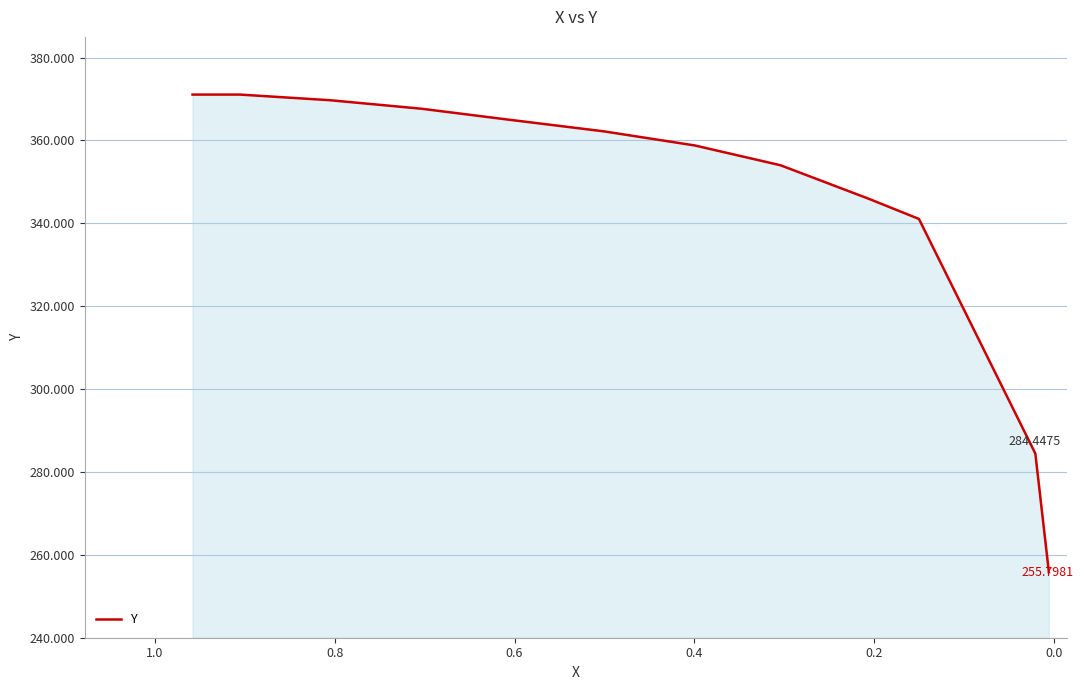

Does the chart display data point markers on the line(s)?

No